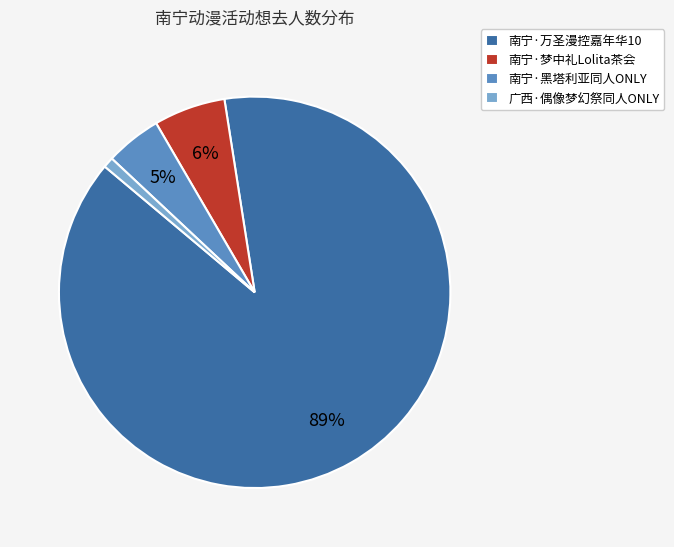

How many segments does this pie chart have?

4